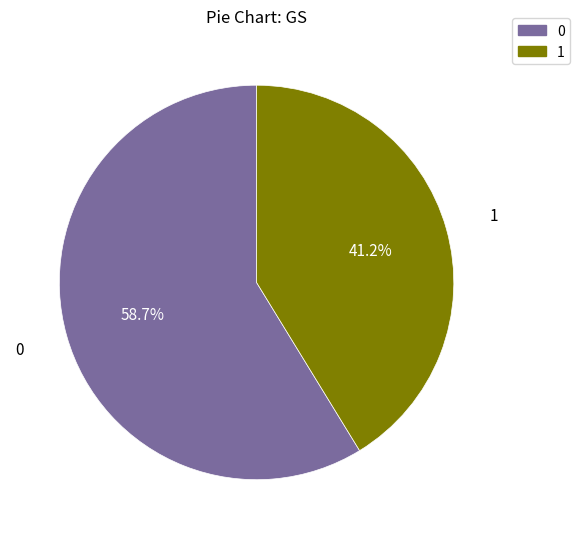

Is 1 the majority of the pie?

No